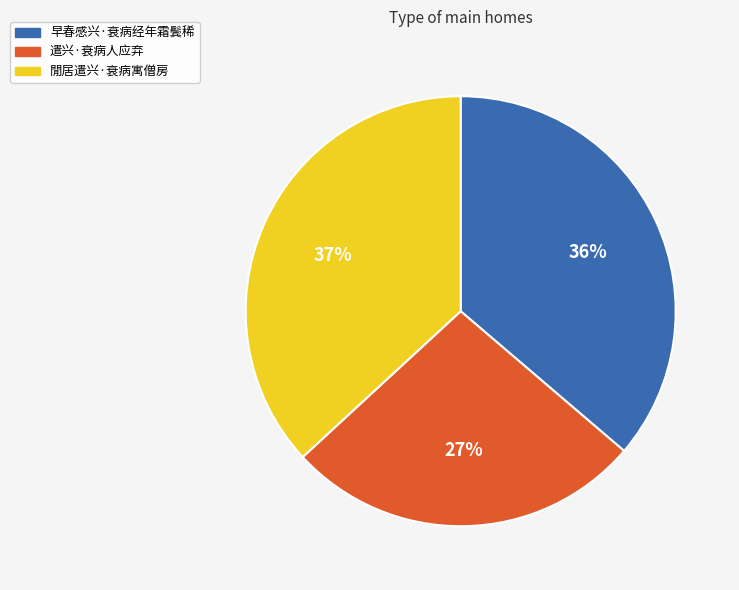

To the nearest percent, what percentage of the pie is 閒居遣兴·衰病寓僧房?

37%